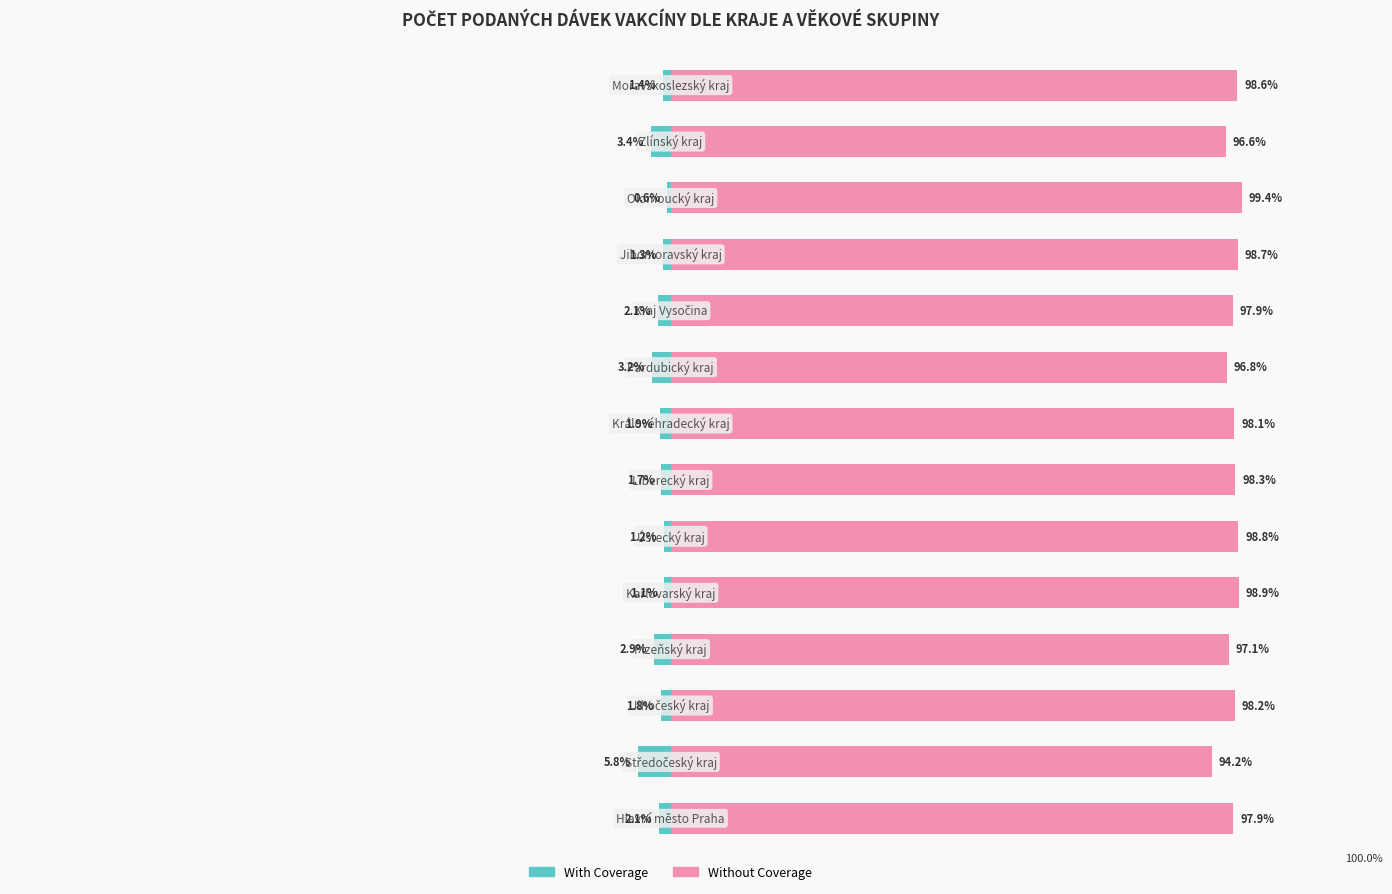

What is the approximate value of With Coverage at 13?

-1.4